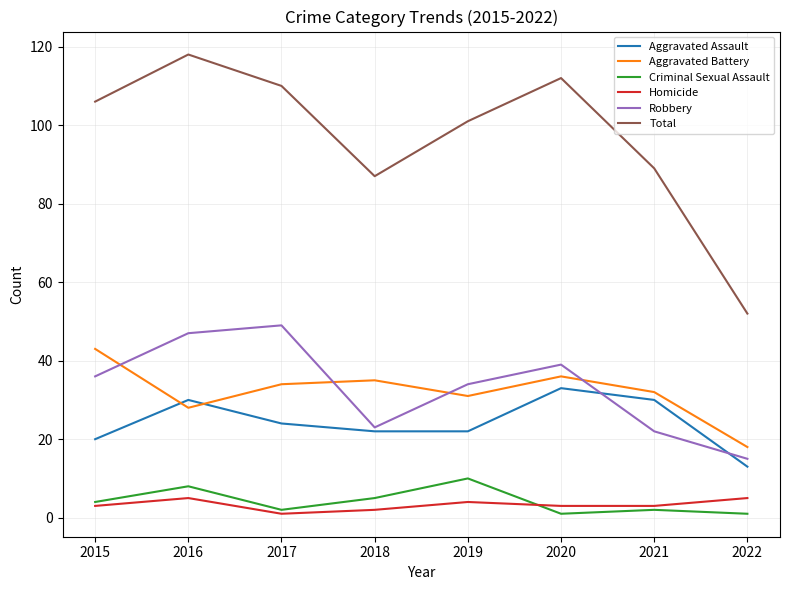

What is the sum of all Robbery values?

265